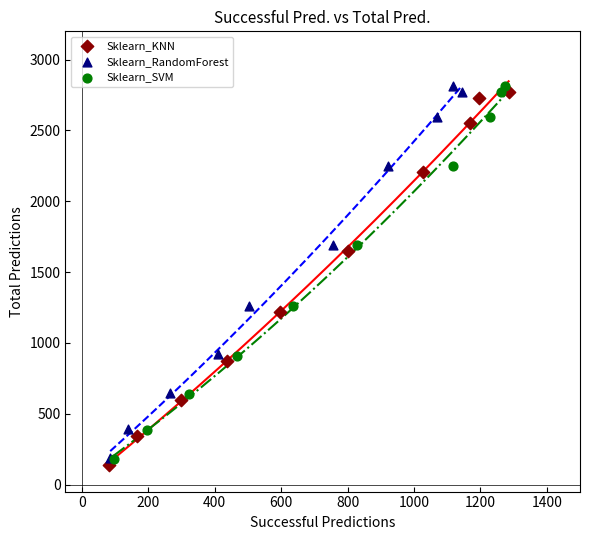

Which series has the widest spread of Y values?

Sklearn_KNN